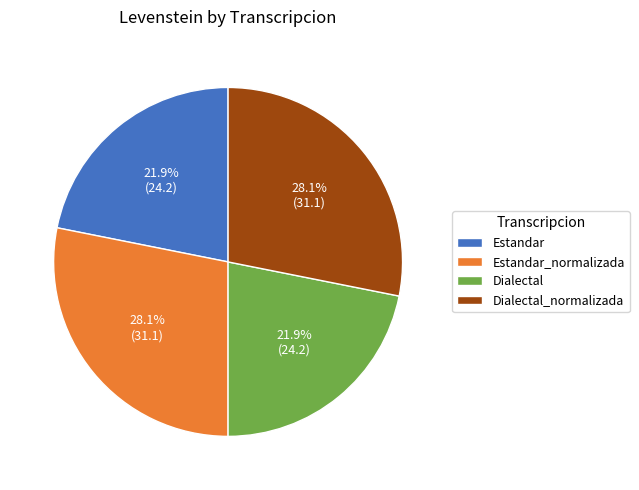

To the nearest percent, what portion does Dialectal represent?

22%